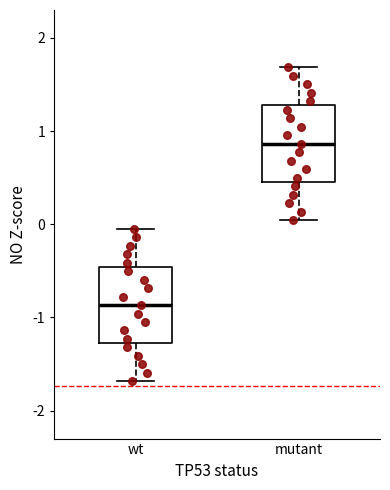

Where does the median line of the box for mutant sit on the y-axis? The values are not printed on the chart, so give them approximately, as read against the axis.

0.9